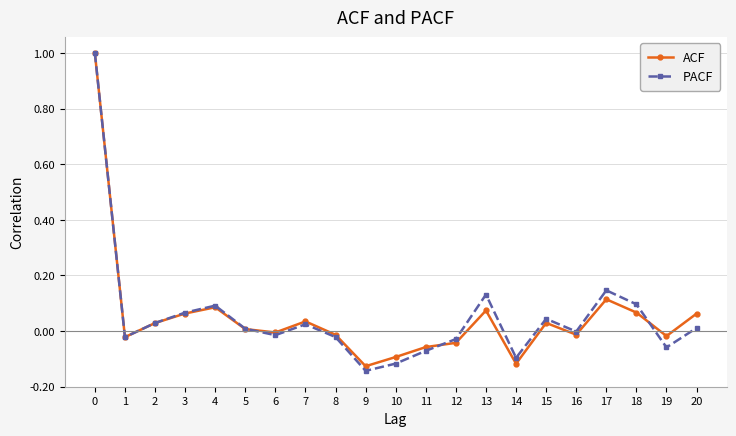

Where is the first local maximum for PACF?

4